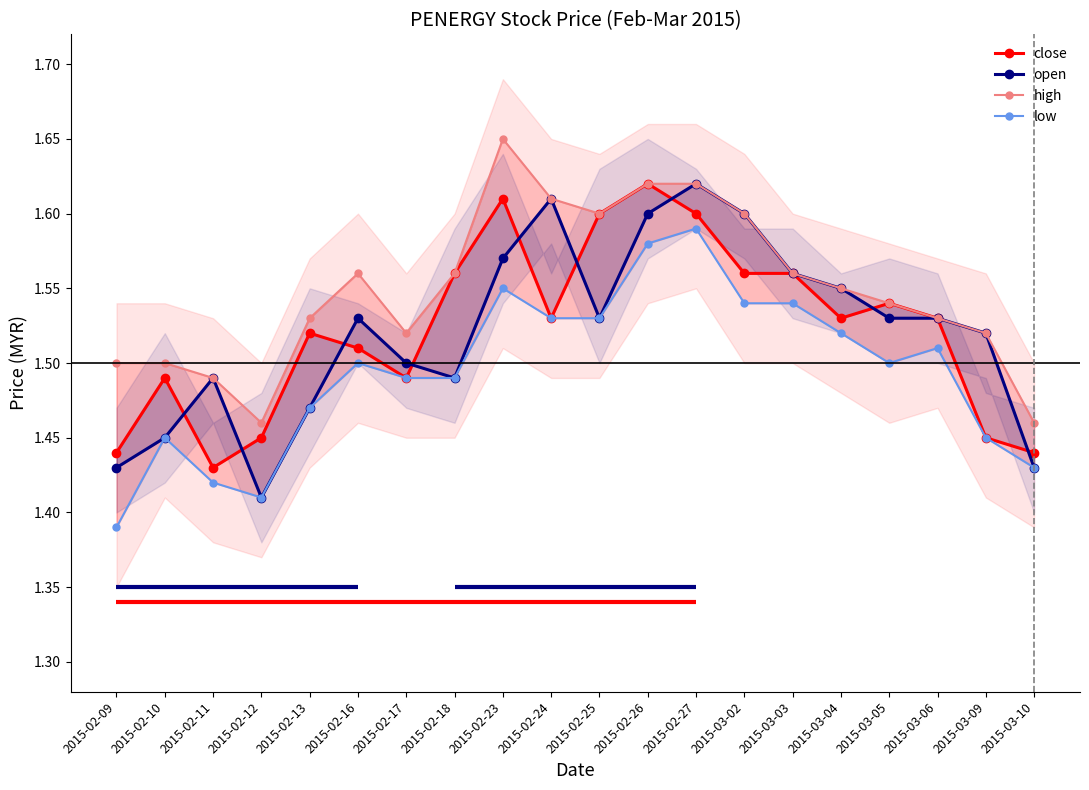

What value does the high series have at 2015-02-12?

1.5